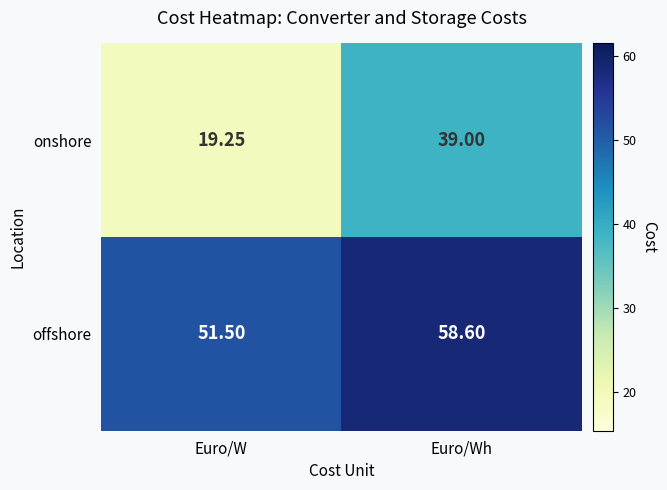

At which label is onshore closest to 29?

Euro/W